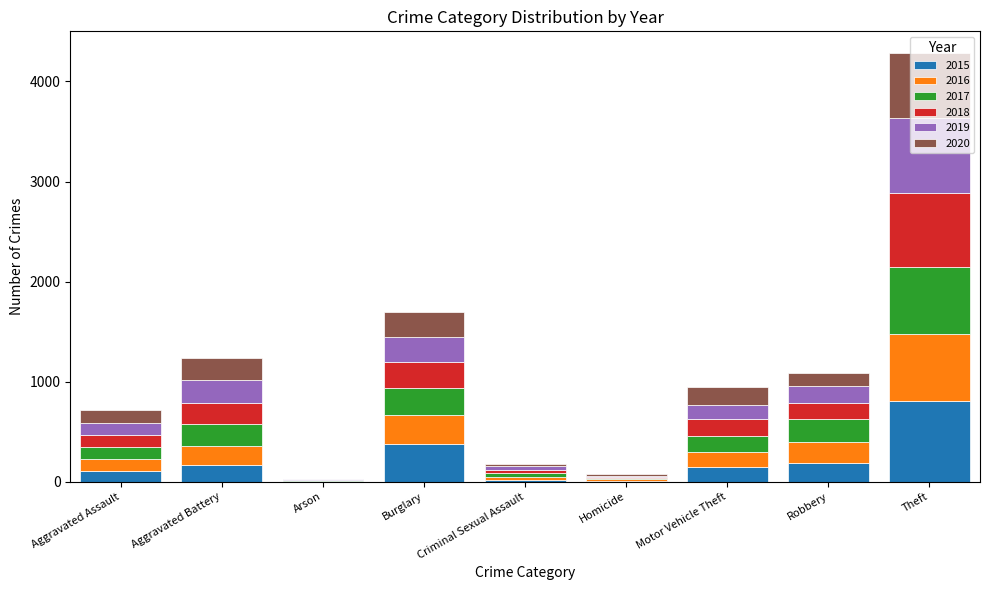

What are all the series names shown in the legend?

2015, 2016, 2017, 2018, 2019, 2020